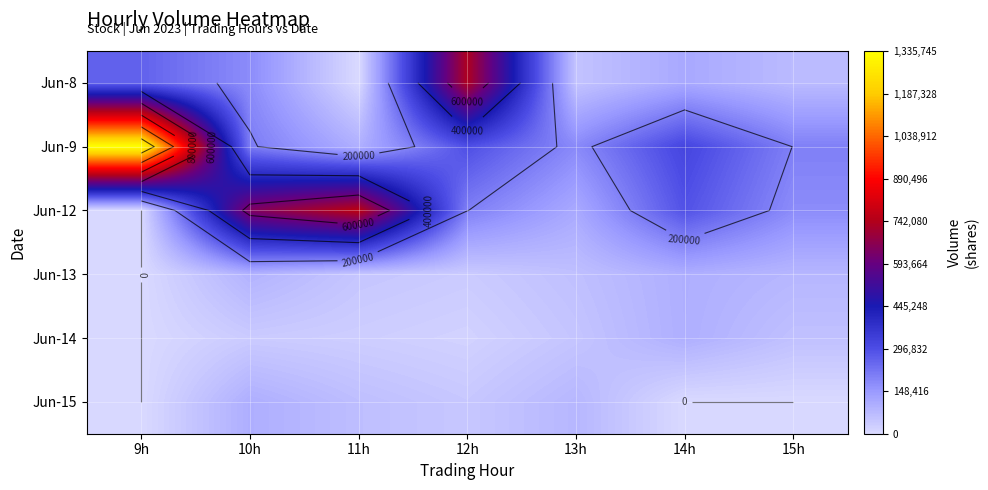

The value of Jun-14 at 9h is -31233. True or false?

False